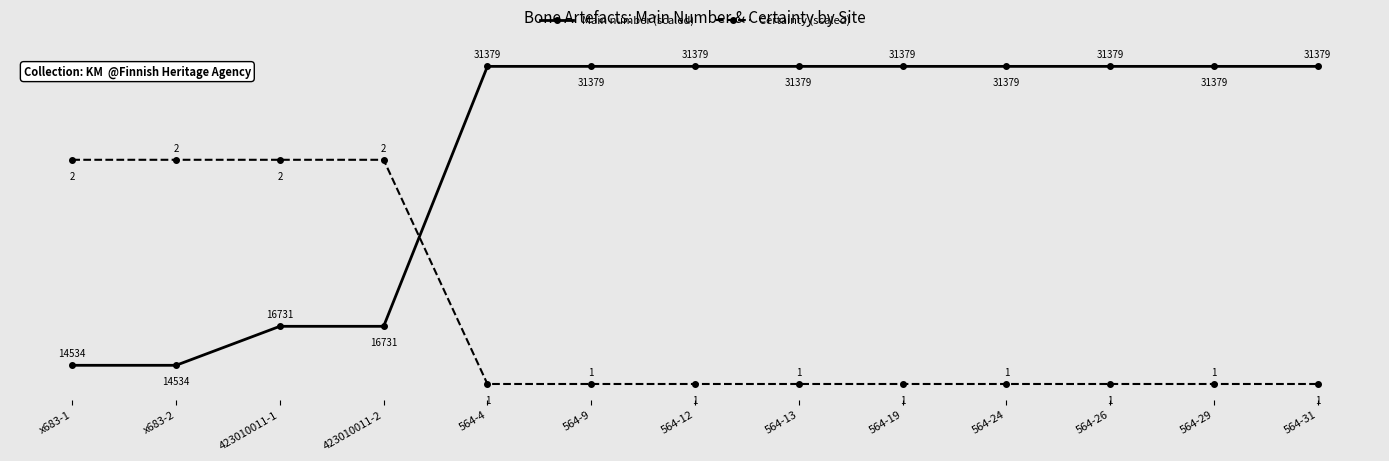

True or false: Certainty (scaled) and Main number (scaled) intersect in this chart.

True